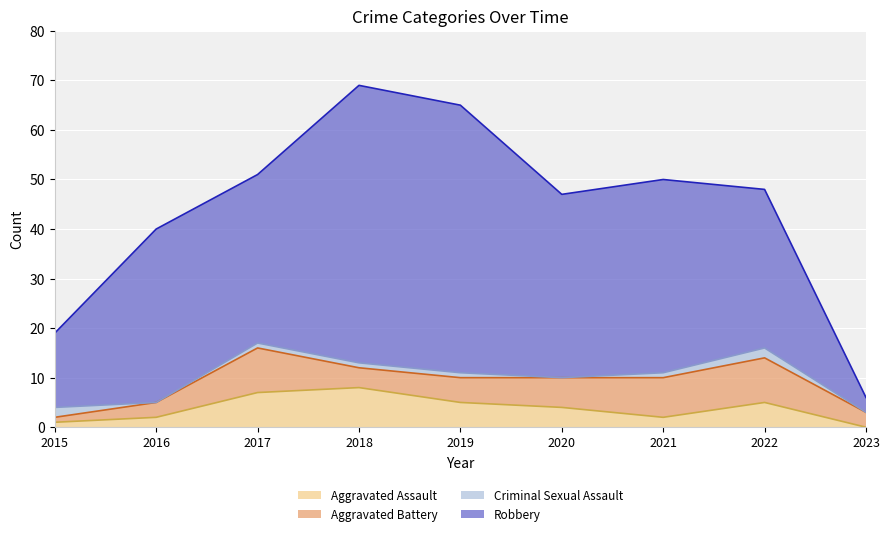

What is the value of the Aggravated Battery point at the 7th from the left?

8